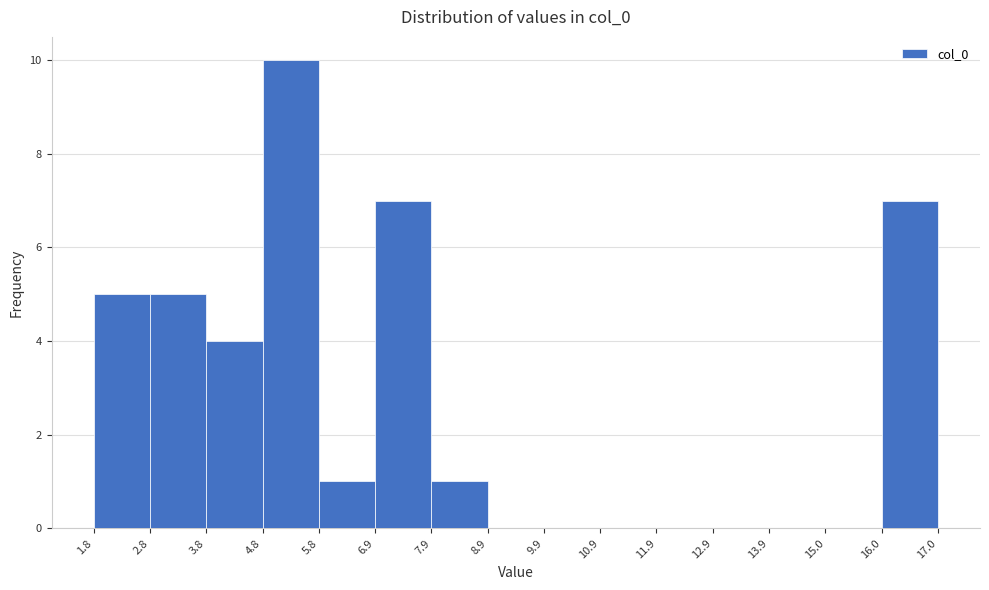

Reading left to right, transcribe this chart: for each bar, give the range it covers on the x-axis and its height. The values are not printed on the chart, so give them approximately, as read against the axis.

1.8 to 2.8: 5
2.8 to 3.8: 5
3.8 to 4.8: 4
4.8 to 5.8: 10
5.8 to 6.9: 1
6.9 to 7.9: 7
7.9 to 8.9: 1
8.9 to 9.9: 0
9.9 to 10.9: 0
10.9 to 11.9: 0
11.9 to 12.9: 0
12.9 to 13.9: 0
13.9 to 15.0: 0
15.0 to 16.0: 0
16.0 to 17.0: 7